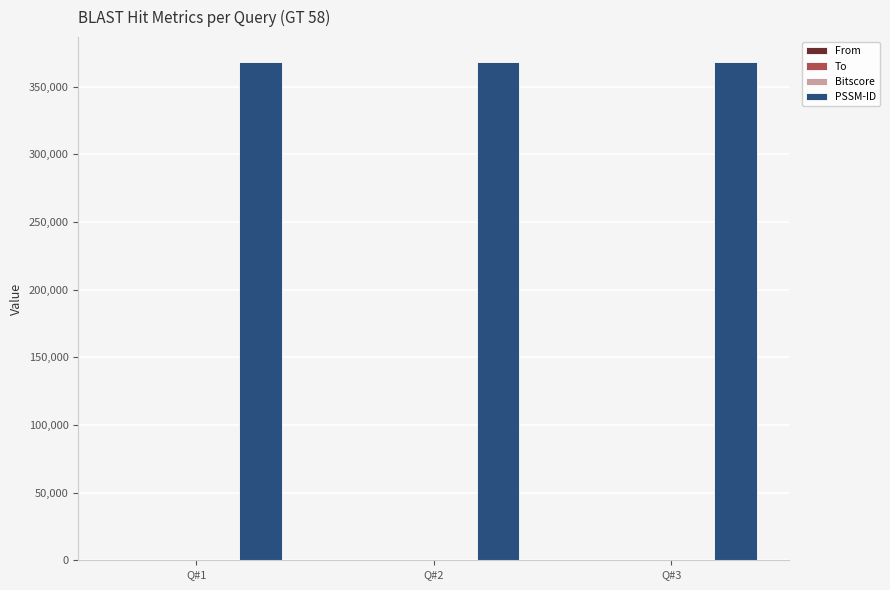

What is the maximum value shown in the chart?

368339.0